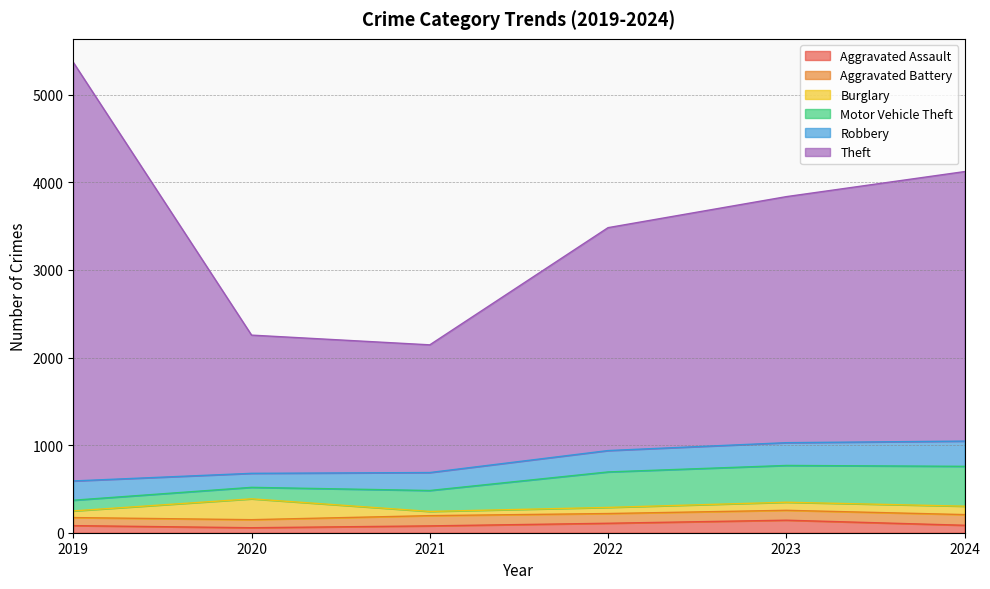

What is the approximate value of Motor Vehicle Theft at 2021, to the nearest 10?

240